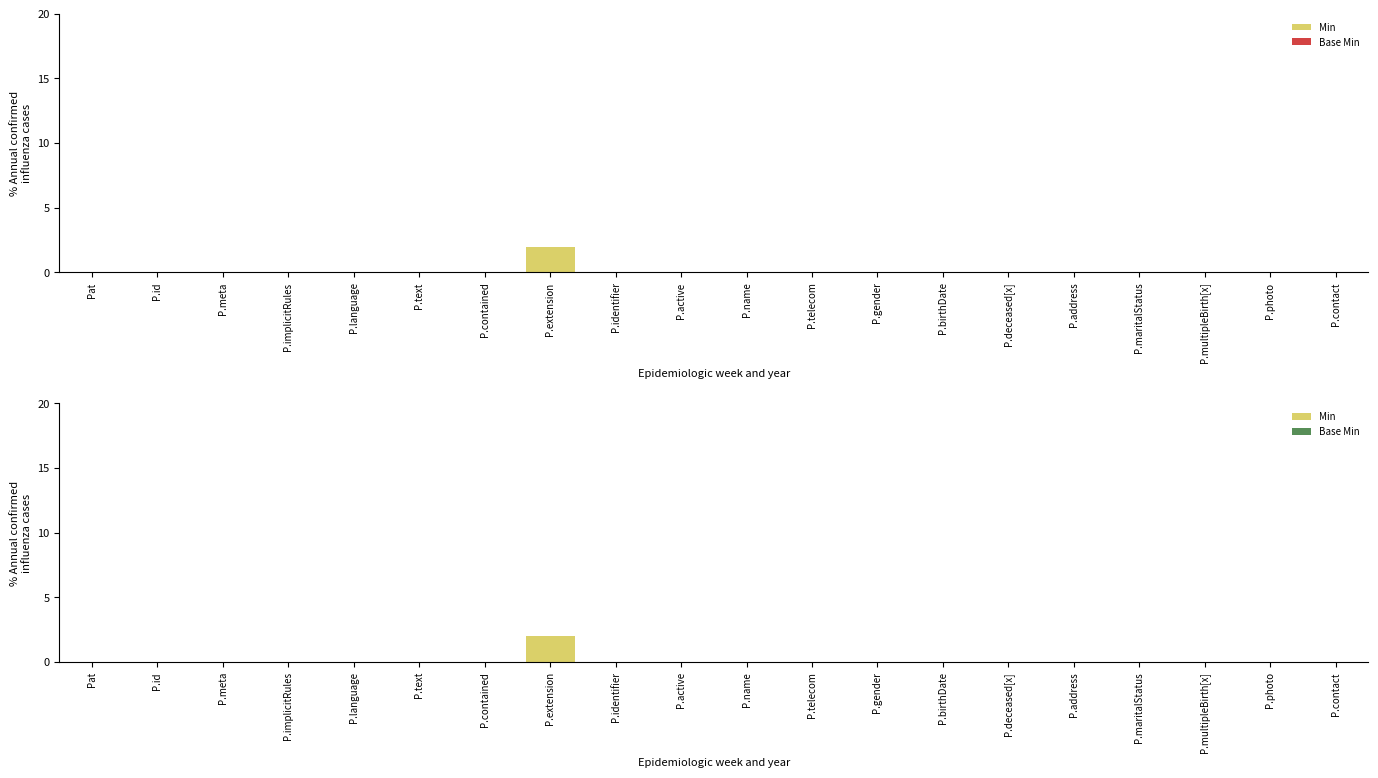

Rank the series by their average value, from highest to lowest.

Min, Base Min